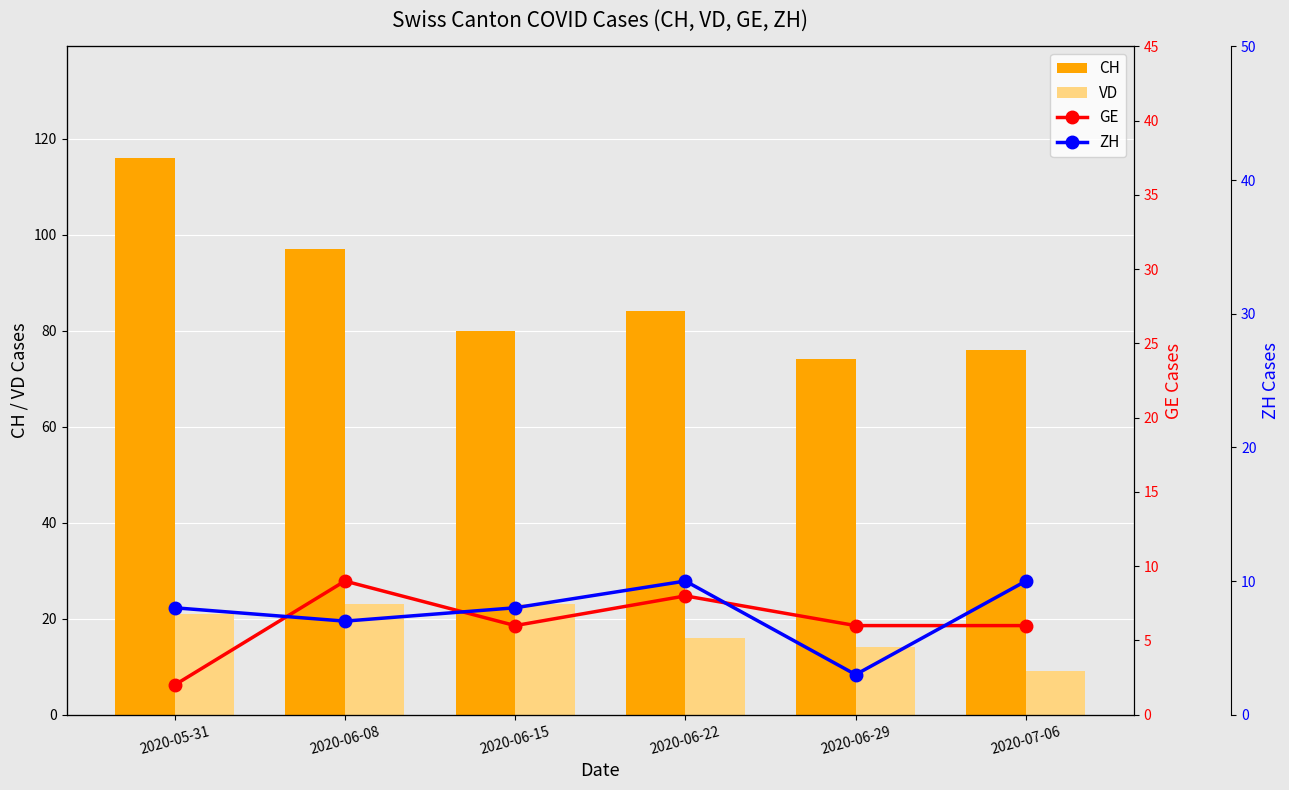

What is the sum of all VD values?

106